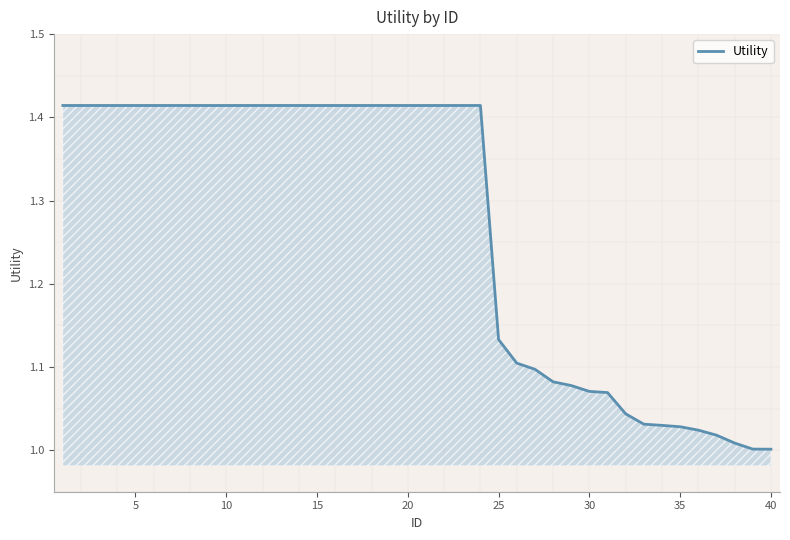

How many lines are shown in the chart?

1